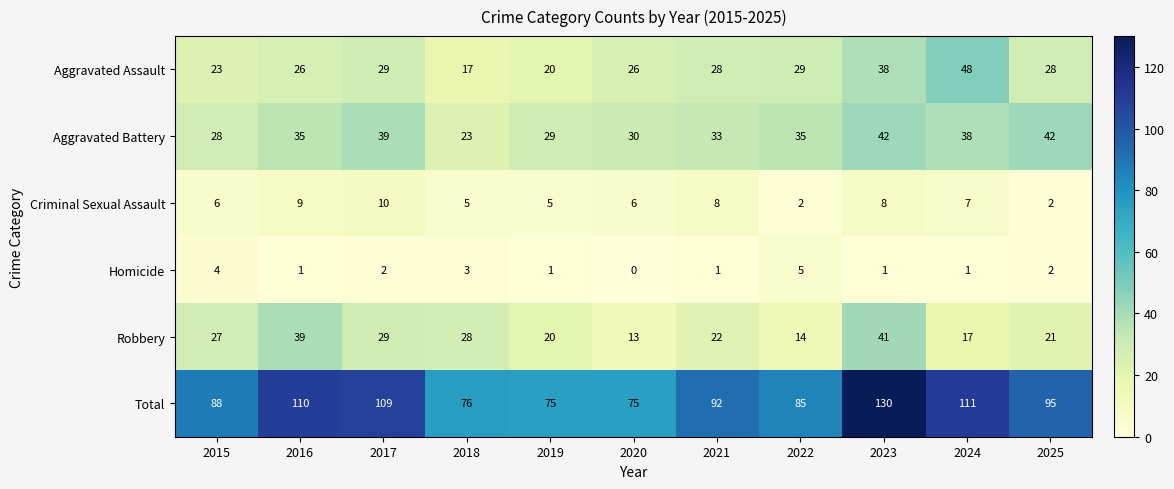

Which series has the widest spread of values?

Total